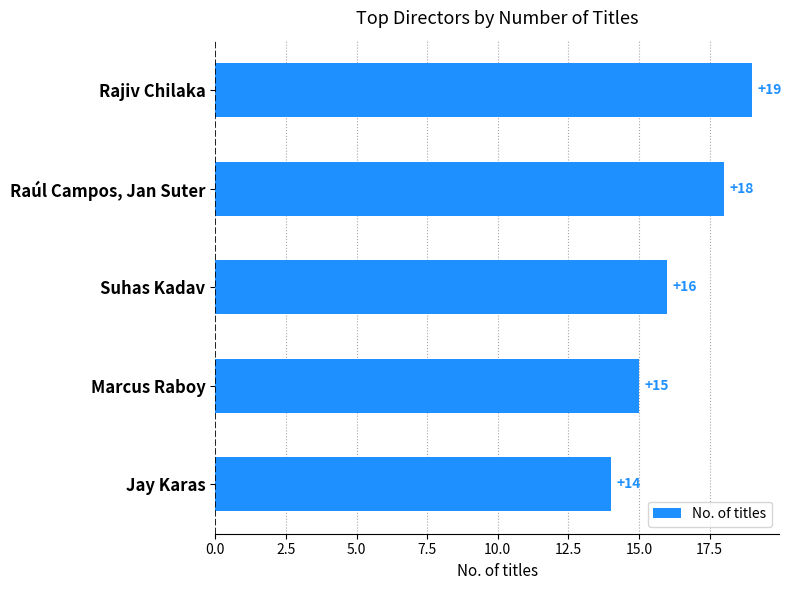

Which label corresponds to the smallest value in the chart?

Jay Karas